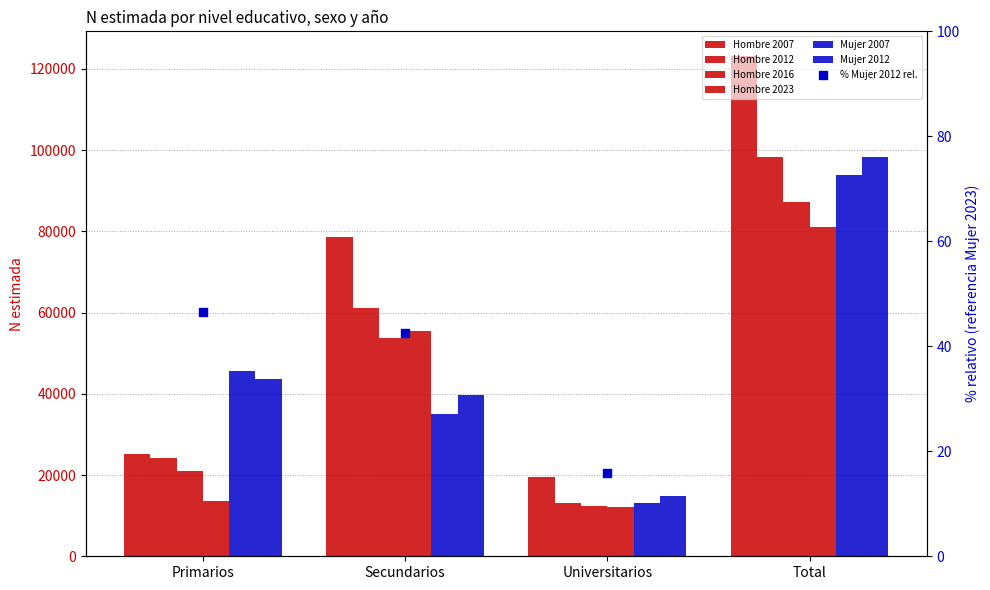

At which category is the sum across all series the highest?

Total